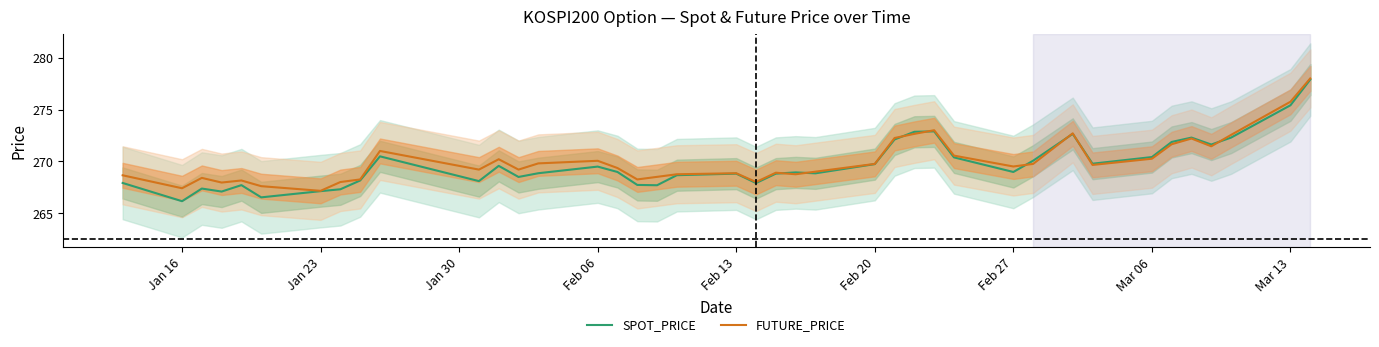

What is the average value of the FUTURE_PRICE series?

270.0